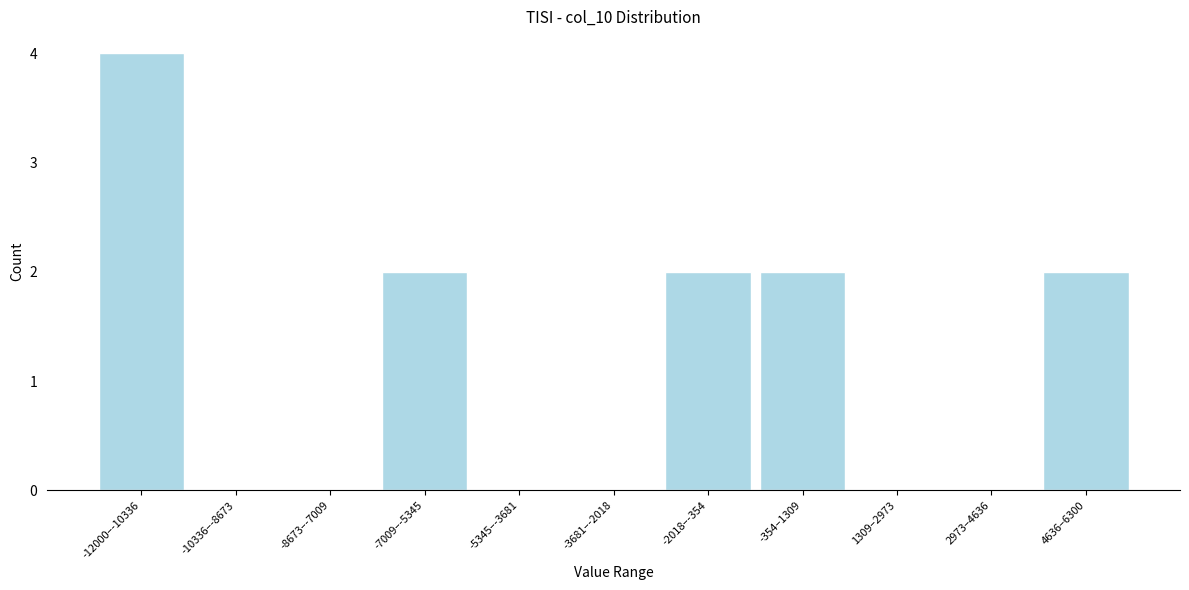

Reading left to right, list all the values displayed in this chart.

-12000–-10336=4	-10336–-8673=0	-8673–-7009=0	-7009–-5345=2	-5345–-3681=0	-3681–-2018=0	-2018–-354=2	-354–1309=2	1309–2973=0	2973–4636=0	4636–6300=2